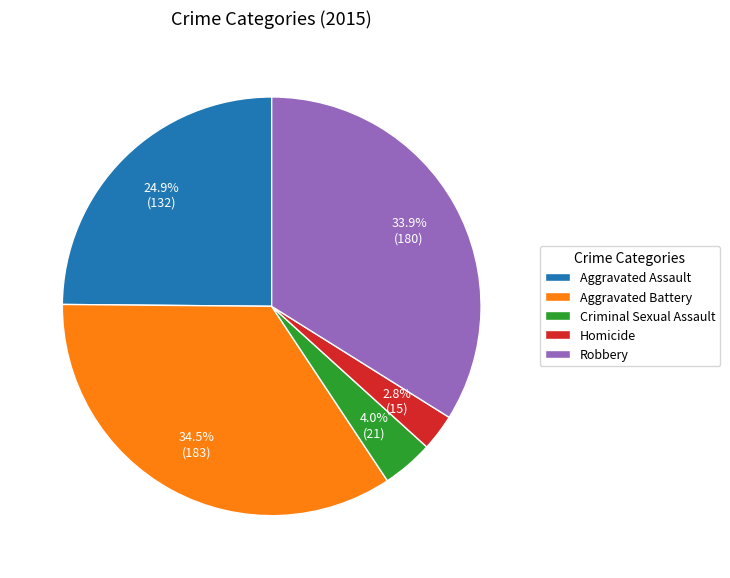

Which has a higher value, Homicide or Aggravated Battery?

Aggravated Battery